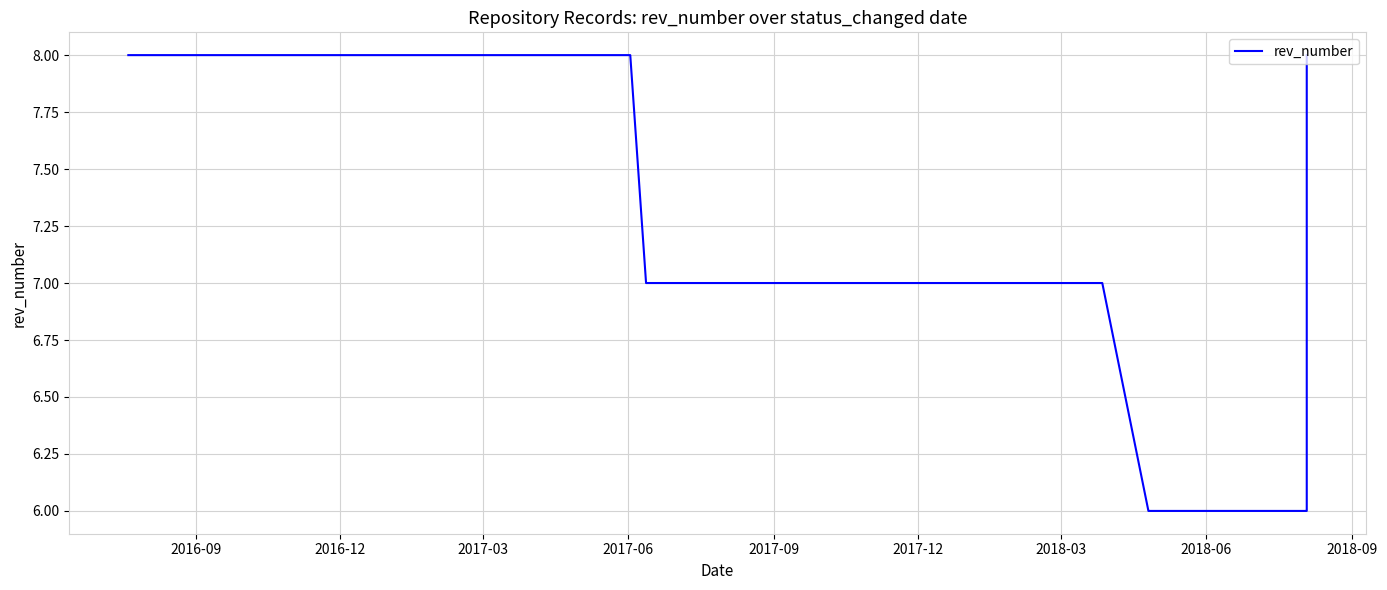

What is the difference between the maximum and minimum values?

2